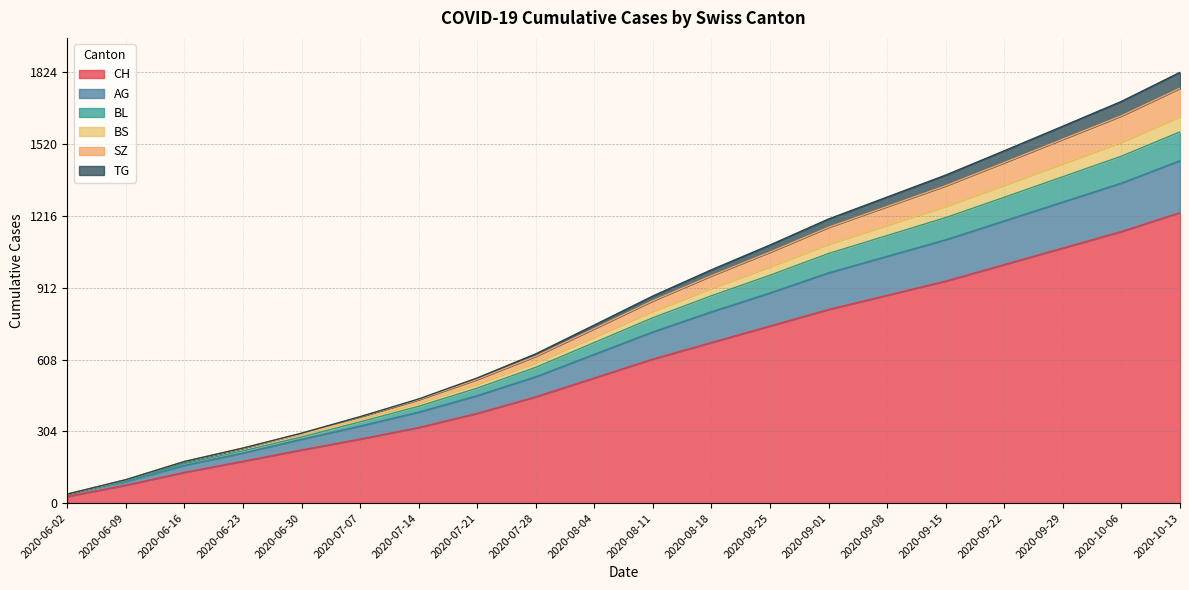

What is the total value across all series at 2020-08-18?

5229